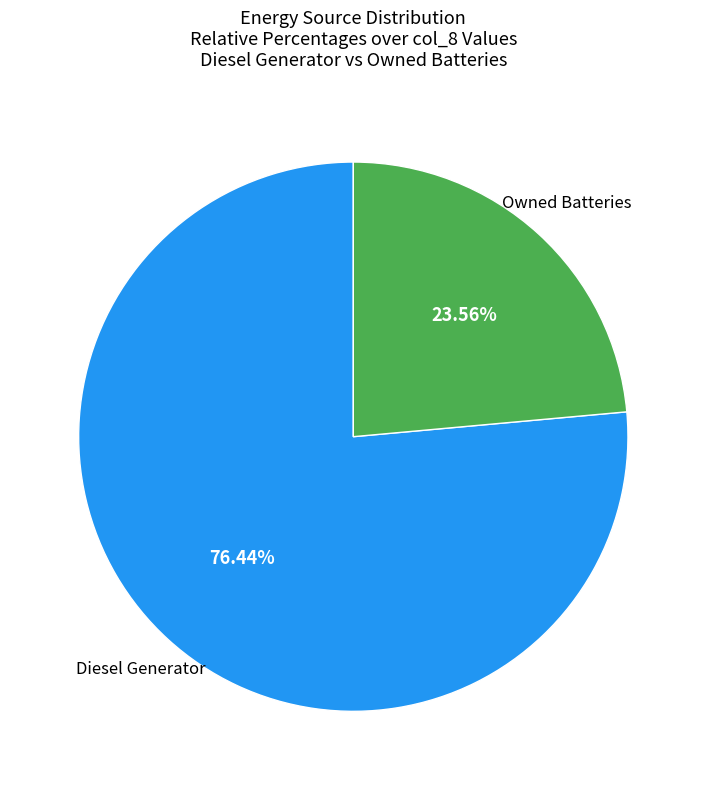

Does Diesel Generator represent more than half of the total?

Yes